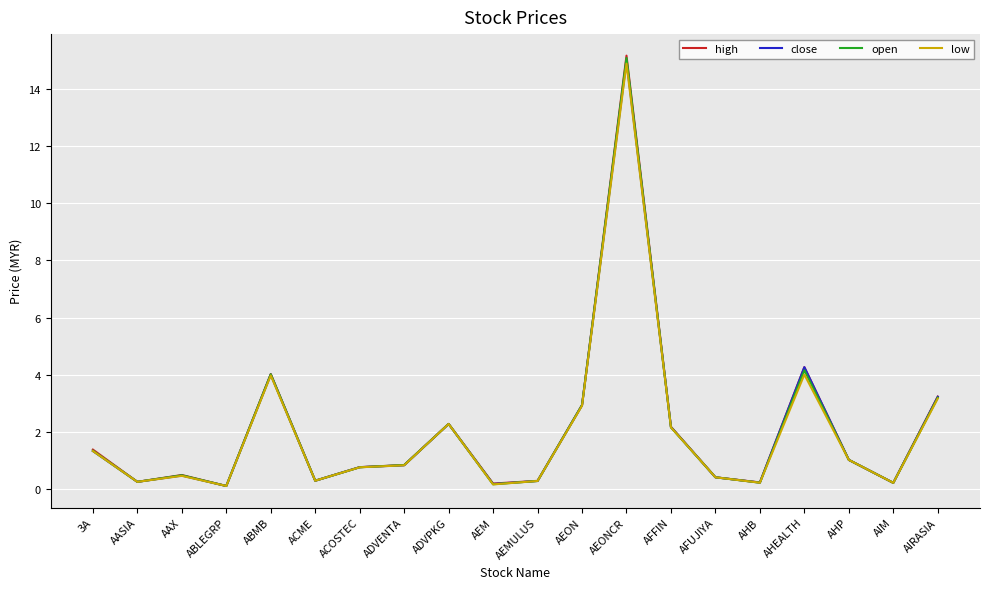

At which category is the sum across all series the highest?

AEONCR